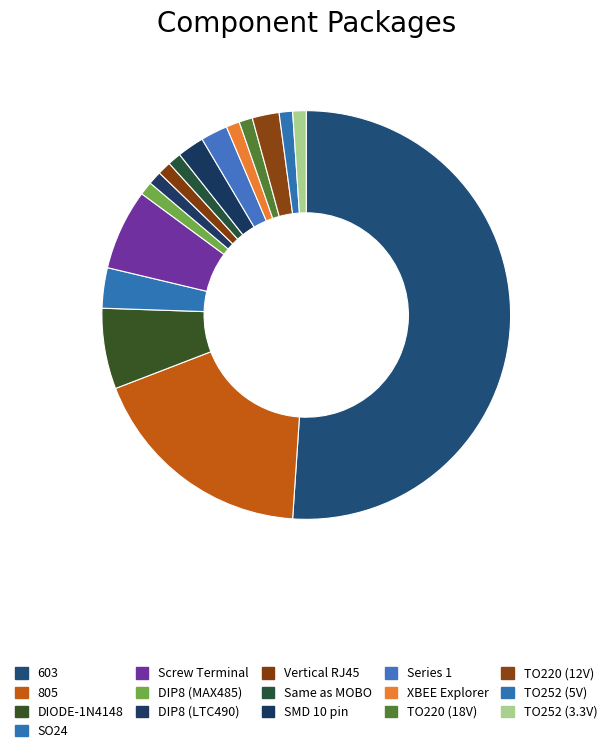

Count the number of slices in the pie.

16